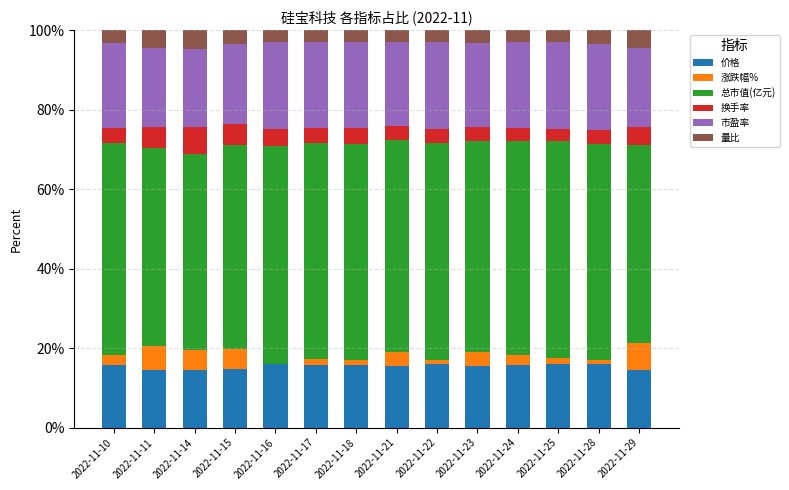

Are the bars horizontal?

No